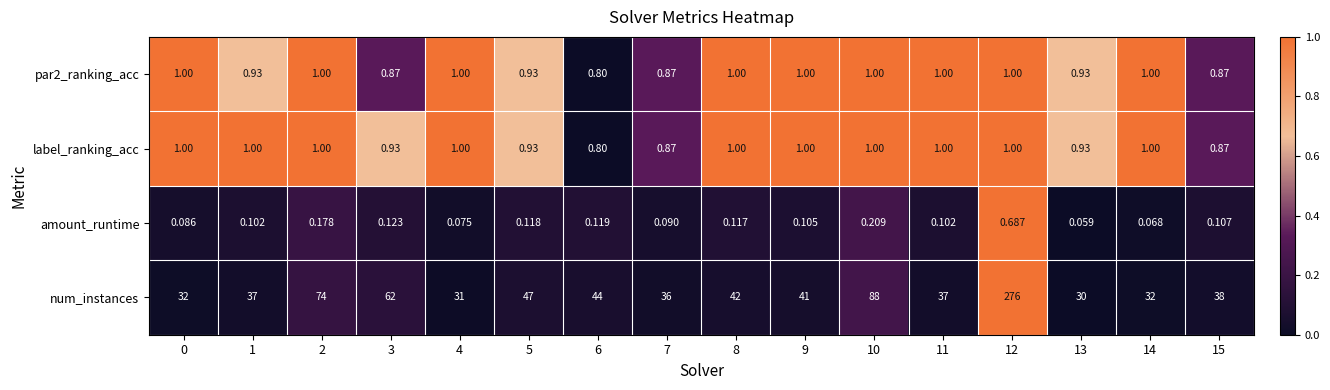

Is the value of amount_runtime at 8 greater than the value of num_instances at 14?

No